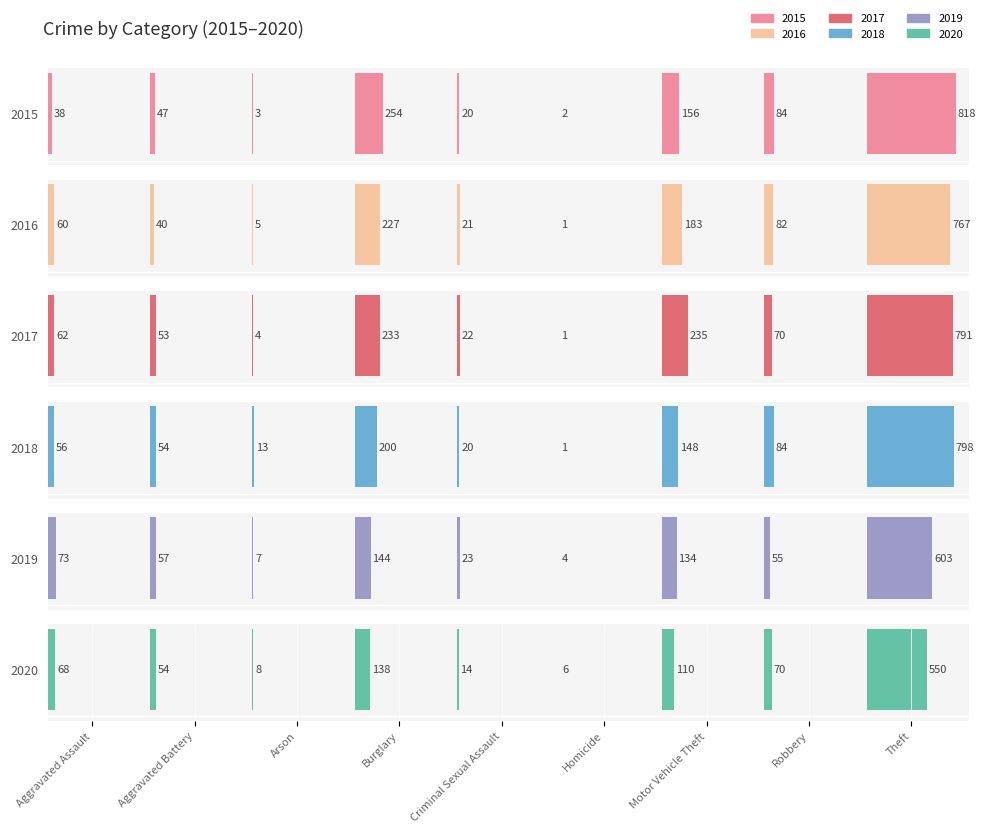

What is the difference between the maximum and minimum values in the 2017 series?

790